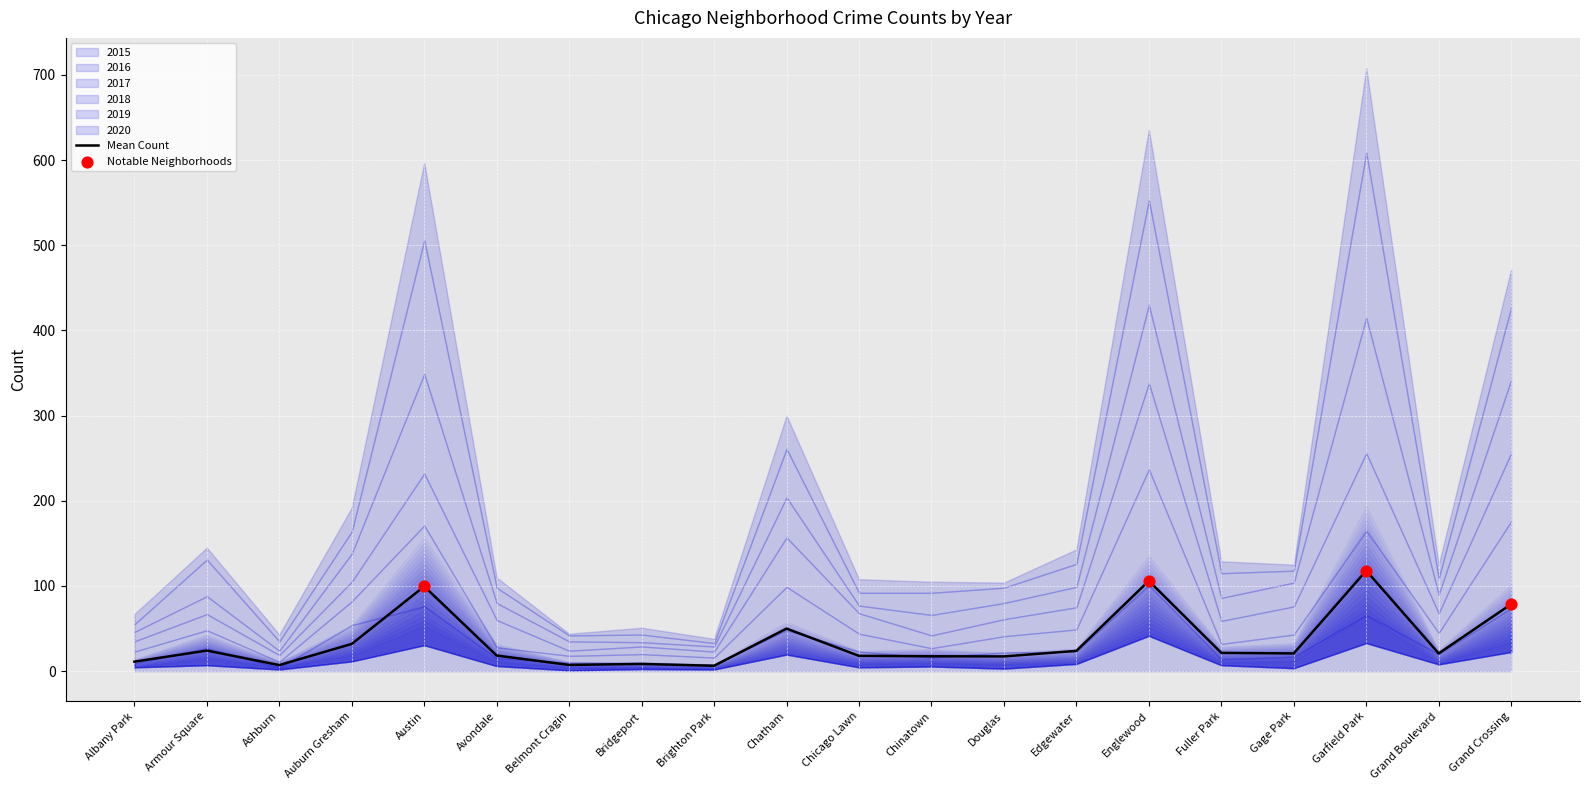

Which series contains the highest Y value?

2019